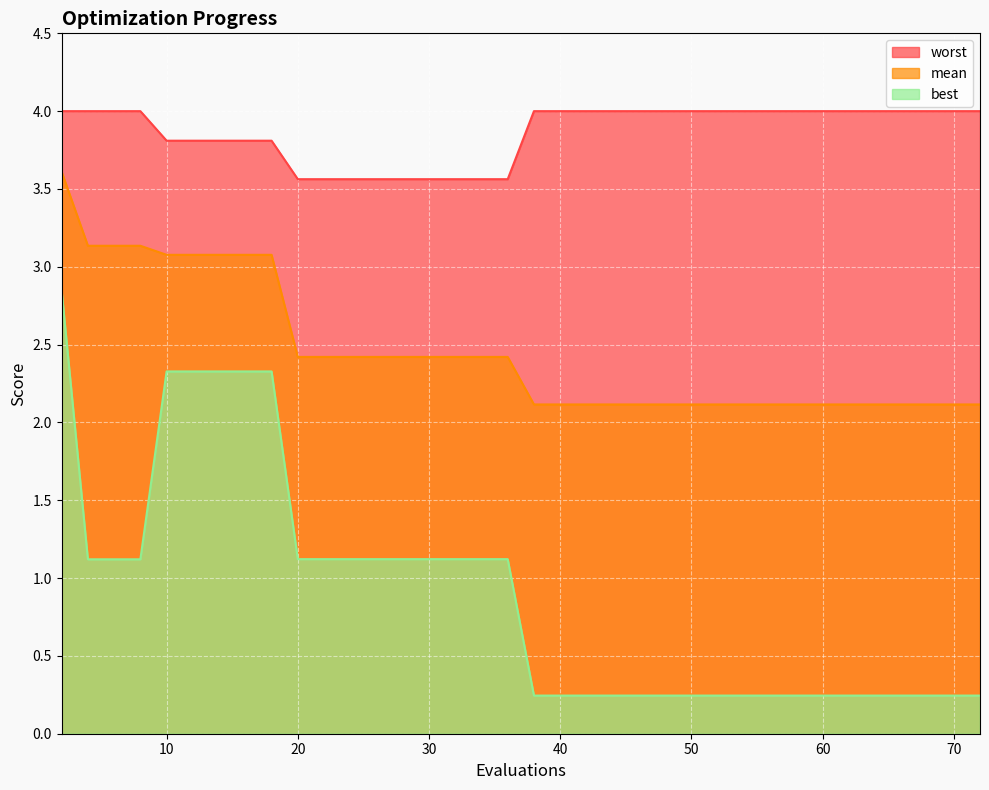

What are all the series names shown in the legend?

worst, mean, best